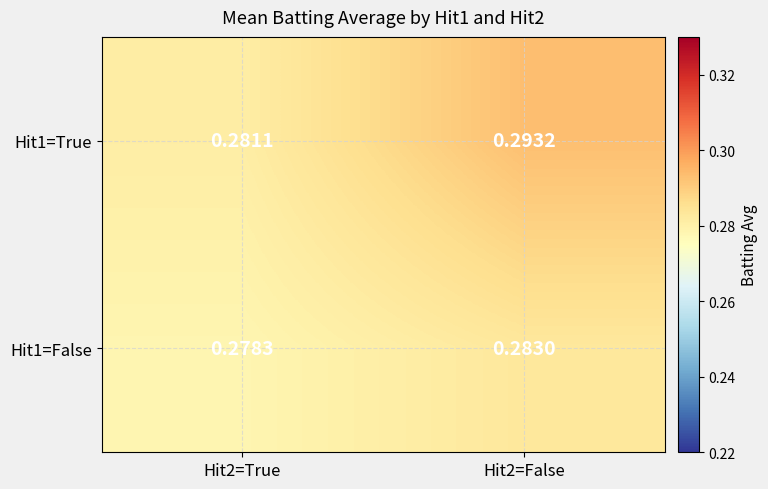

Is the value of Hit1=True at Hit2=False greater than the value of Hit1=False at Hit2=False?

Yes